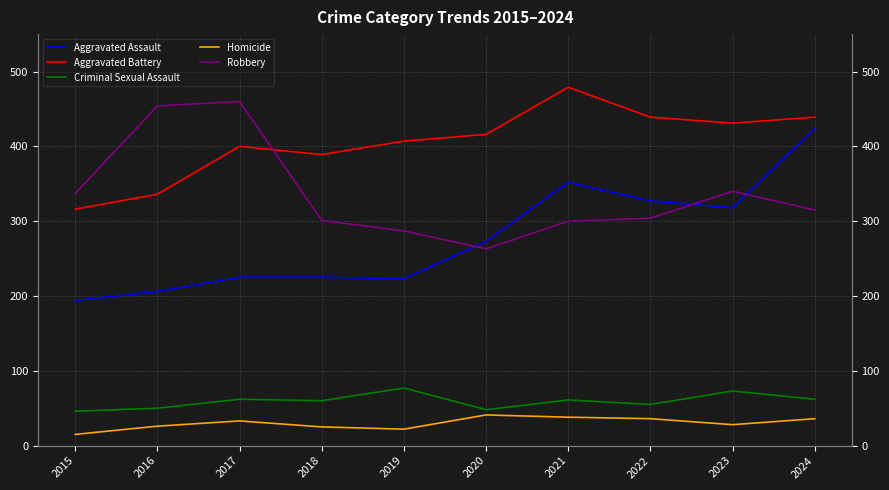

Reading right to left, list all the values displayed in this chart.

Aggravated Assault: 2024=424	2023=318	2022=327	2021=352	2020=273	2019=223	2018=225	2017=225	2016=206	2015=194
Aggravated Battery: 2024=439	2023=431	2022=439	2021=479	2020=416	2019=407	2018=389	2017=400	2016=336	2015=316
Criminal Sexual Assault: 2024=62	2023=73	2022=55	2021=61	2020=48	2019=77	2018=60	2017=62	2016=50	2015=46
Homicide: 2024=36	2023=28	2022=36	2021=38	2020=41	2019=22	2018=25	2017=33	2016=26	2015=15
Robbery: 2024=315	2023=340	2022=304	2021=300	2020=263	2019=287	2018=301	2017=460	2016=454	2015=337